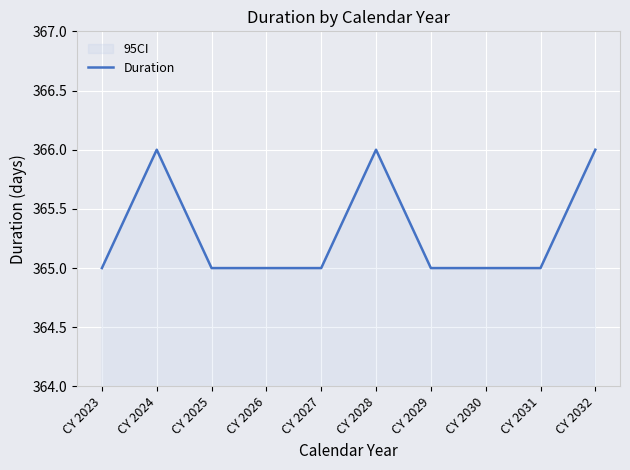

What is the difference between the maximum and second lowest values?

1